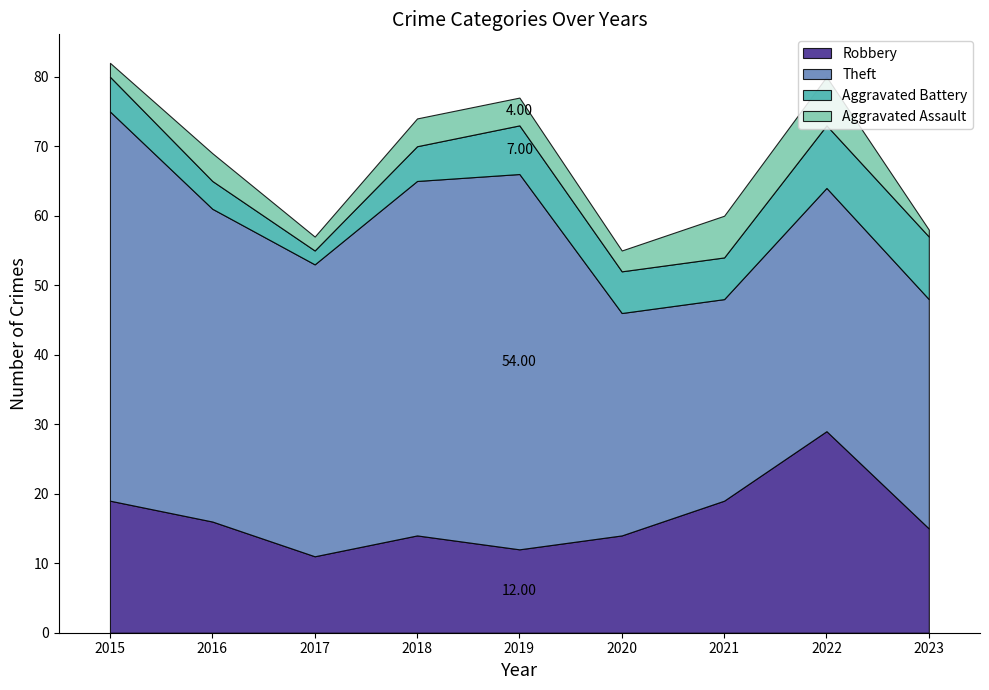

At how many categories does at least one series exceed 30?

8